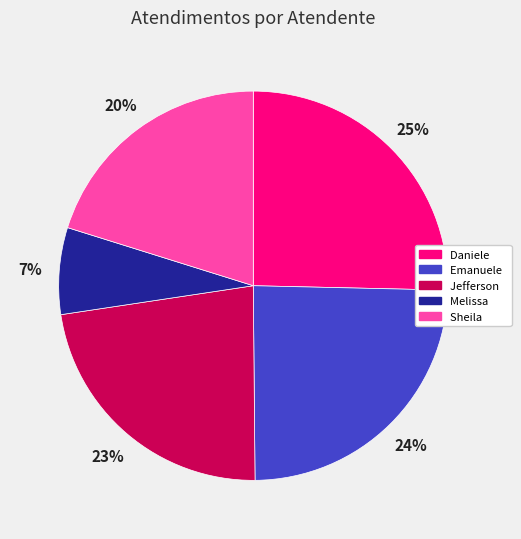

How many slices are in this pie chart?

5